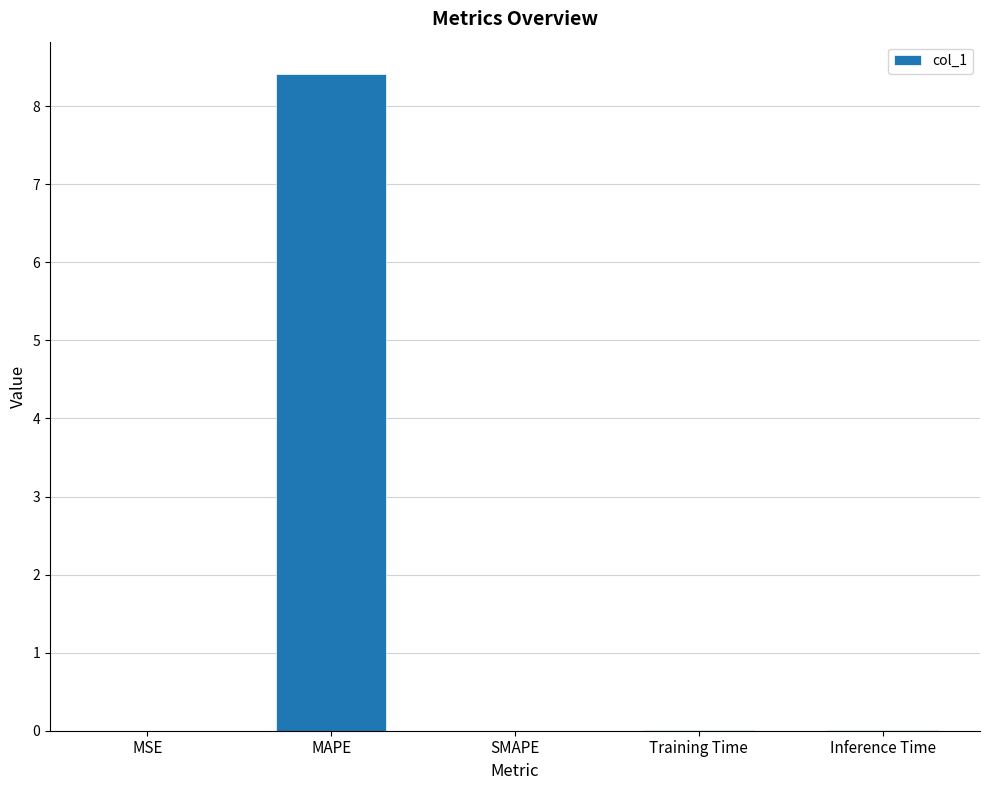

What is the maximum value shown in the chart?

8.4